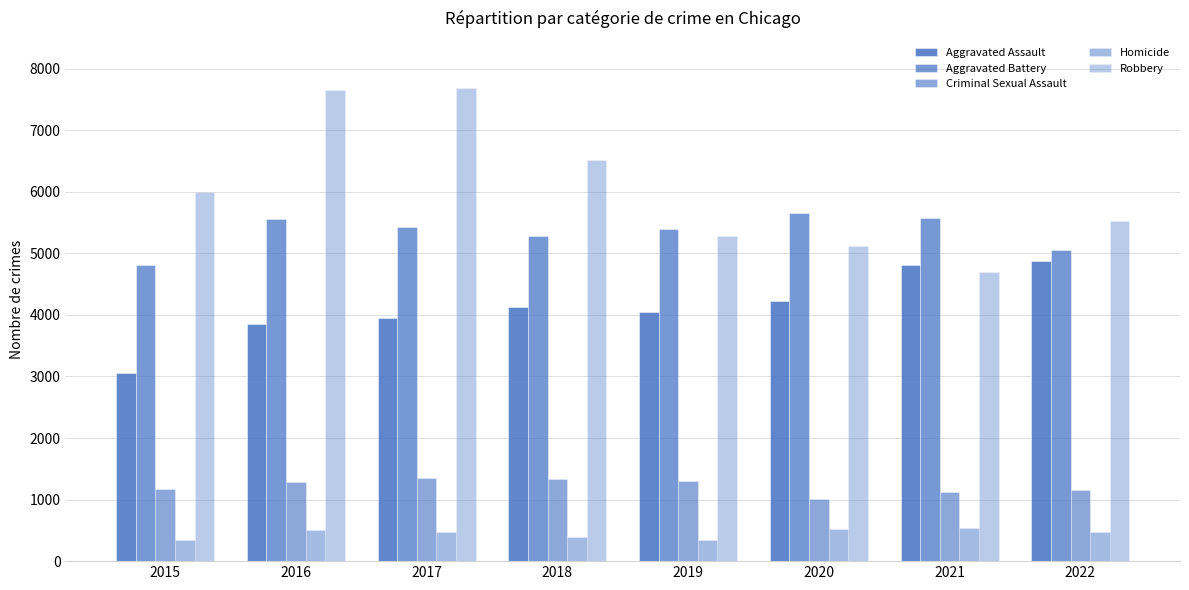

Where is Robbery nearest to the value 6187?

2015